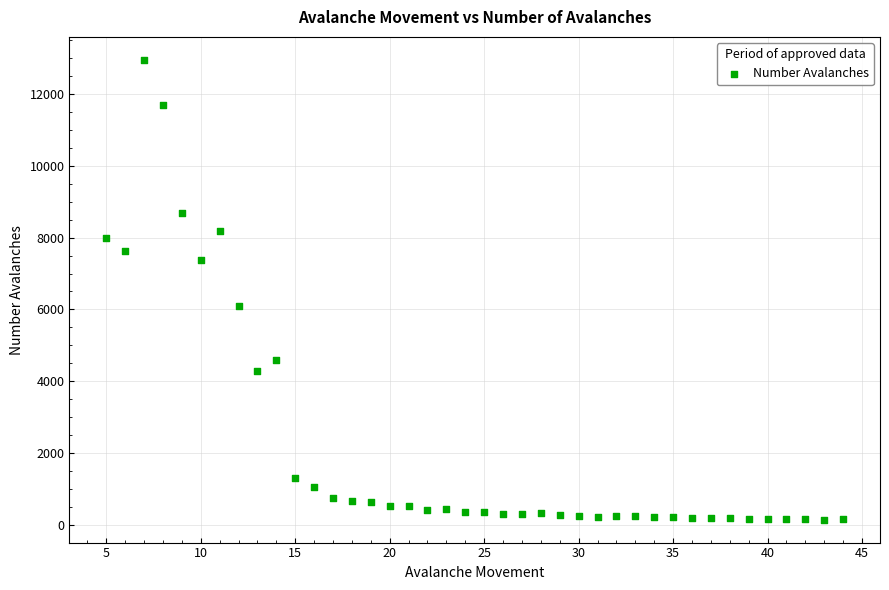

What is the range of Y values (max minus min)?

12798